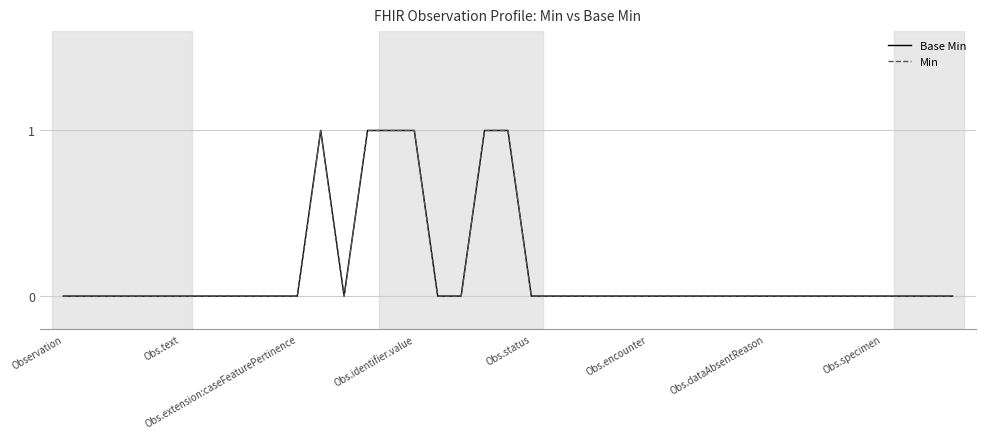

Where is the first local maximum for Base Min?

11